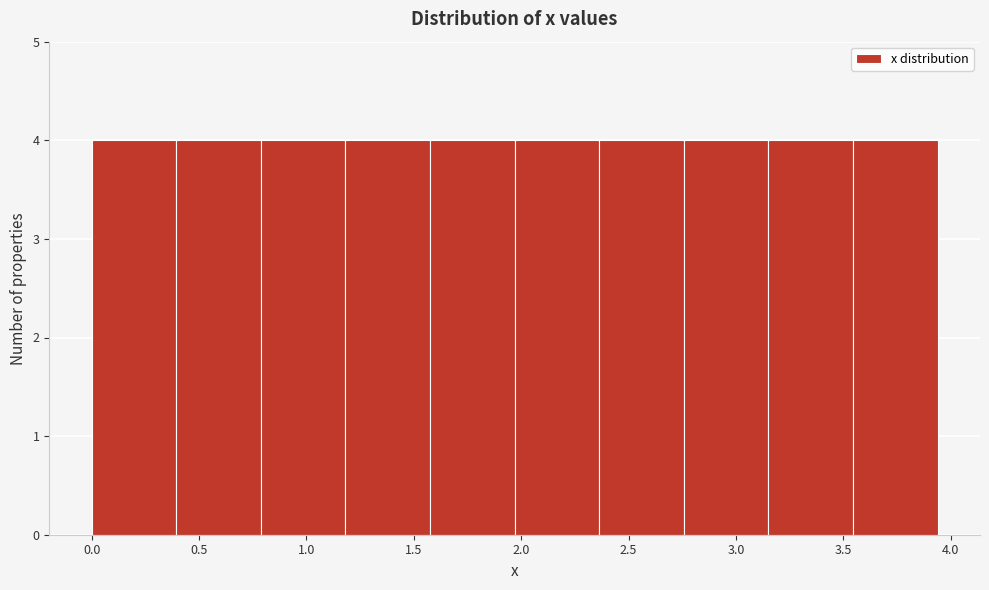

What is the height of the bar covering 0.80 to 1.20 on the x-axis? Neither the bar edges nor the heights are printed on the chart, so give them approximately, as read against the axes.

4